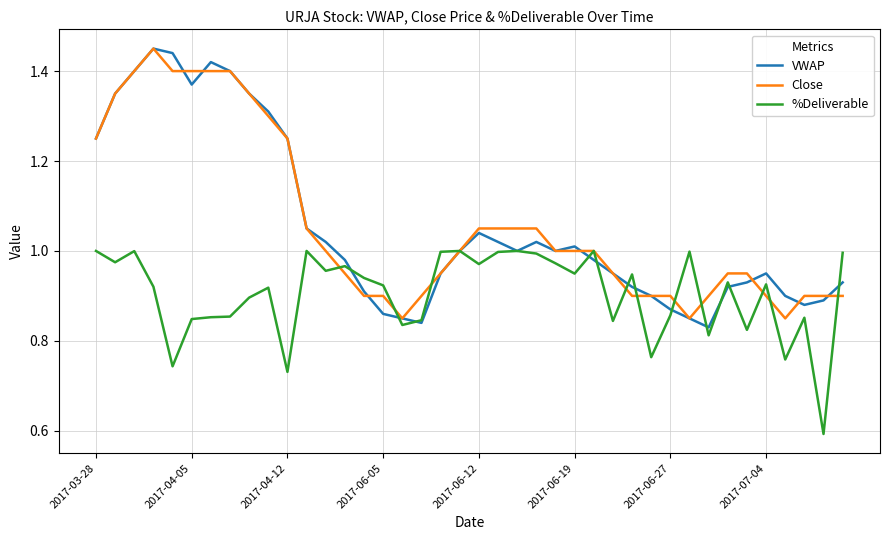

What is the difference between the maximum and minimum values in the VWAP series?

0.6